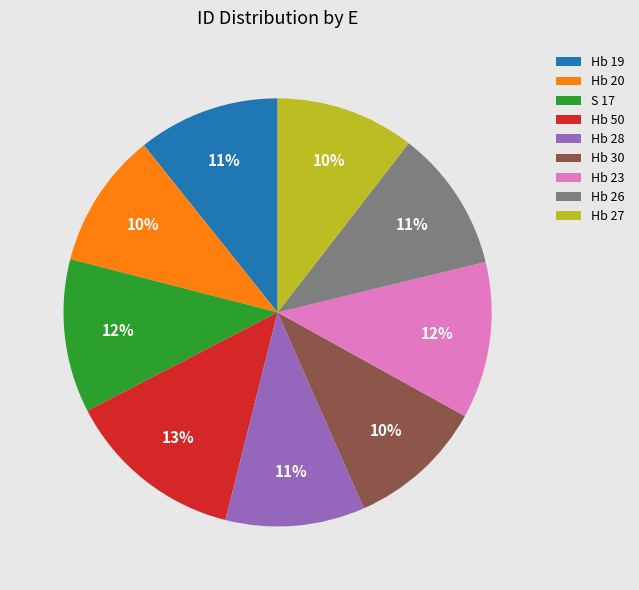

Do Hb 28 and Hb 26 together represent more than half of the pie?

No